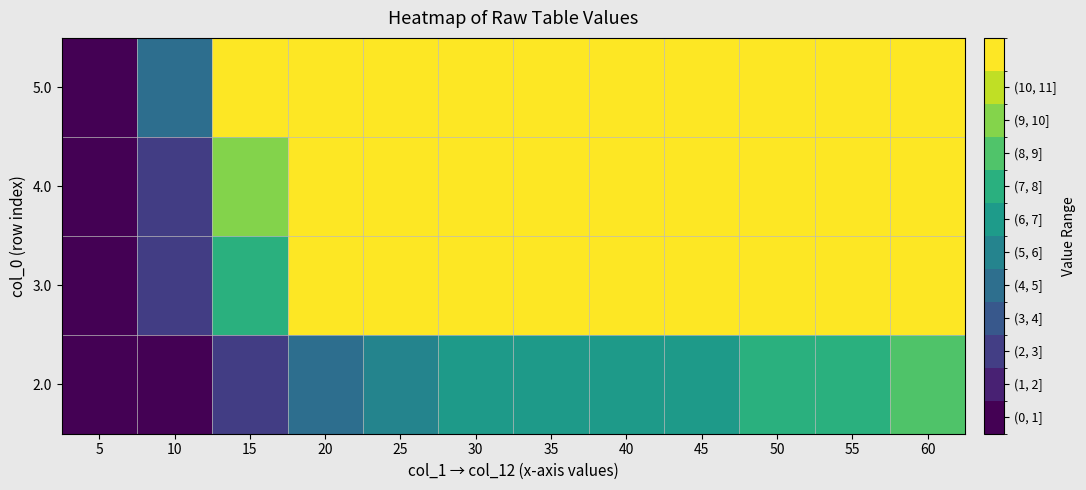

Which series has the largest range (max minus min)?

5.0